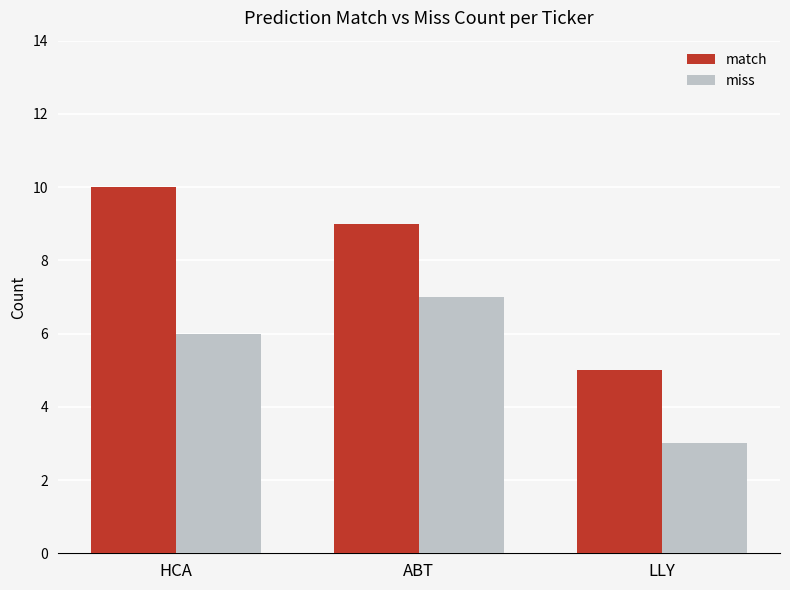

Count the number of data series in this chart.

2